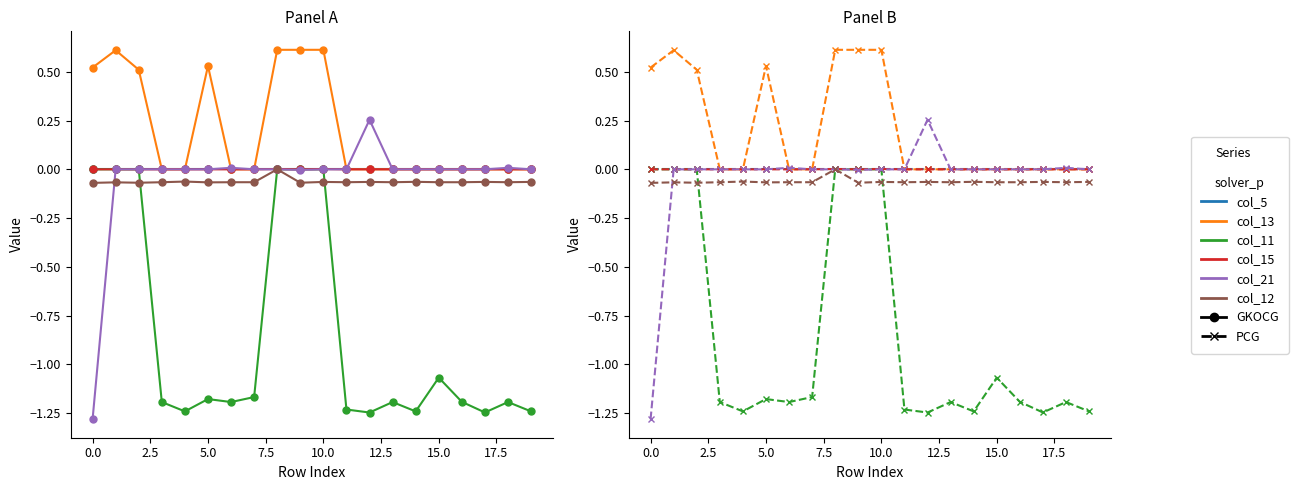

Which series has the largest range (max minus min)?

col_21